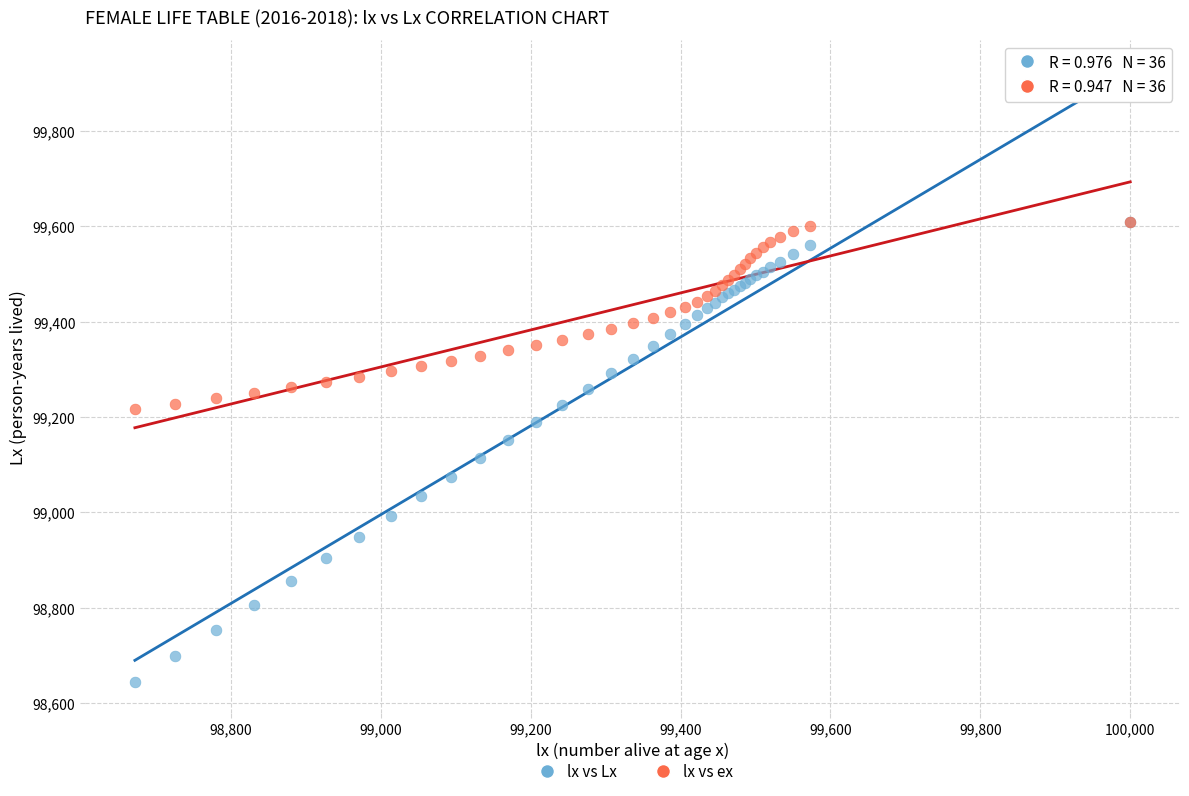

Which series has the widest spread of Y values?

lx vs Lx